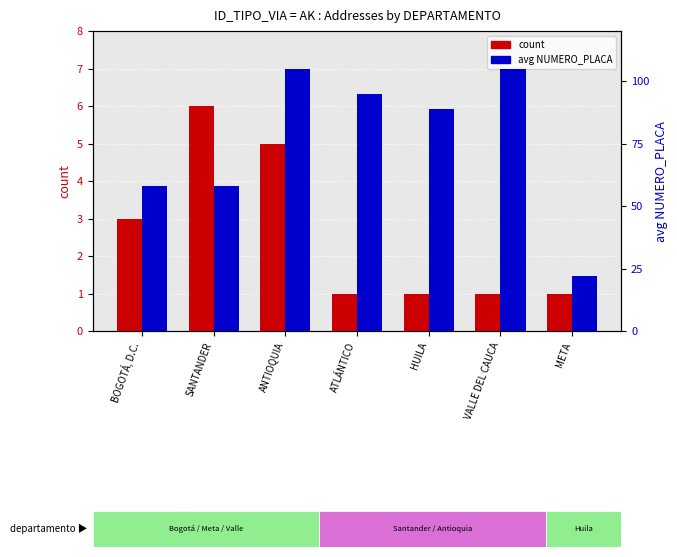

Count the number of categories in the chart.

7